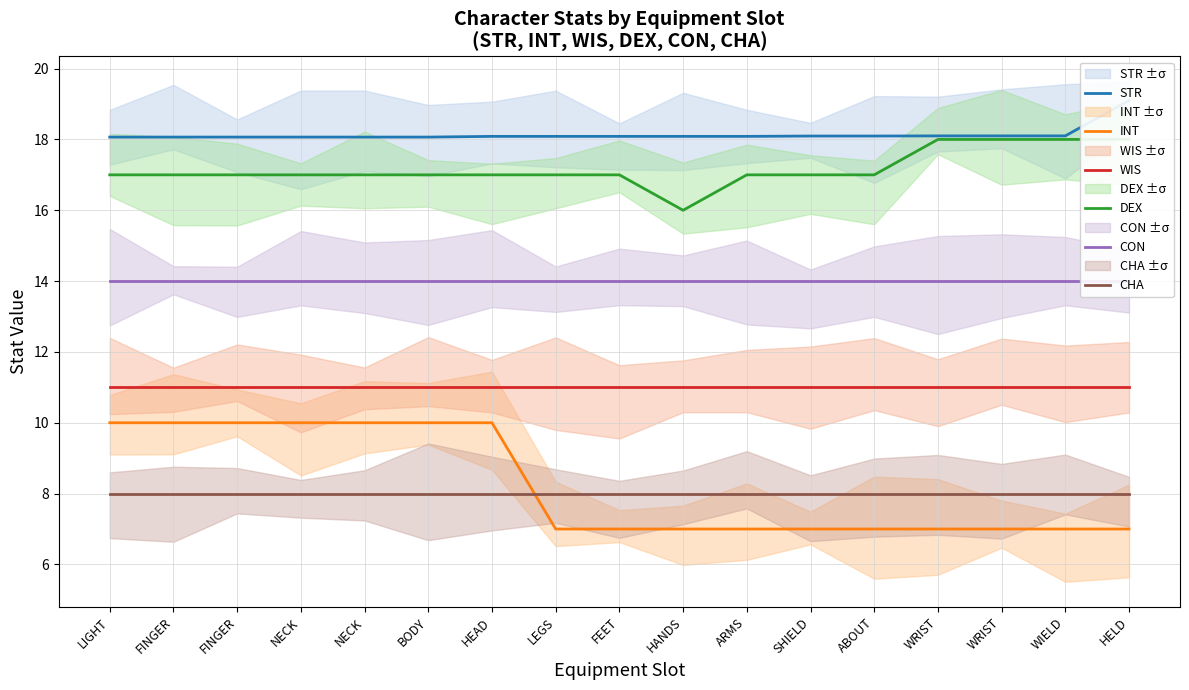

At which category does the chart reach its peak across all series?

HELD